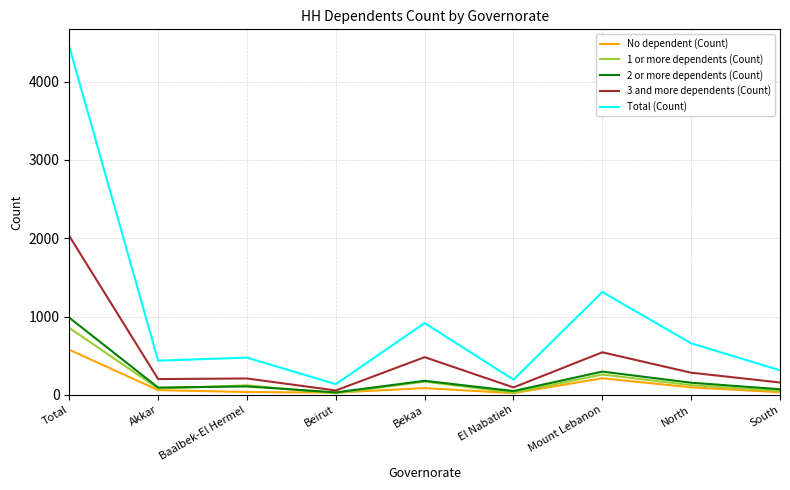

True or false: Total (Count) has a value of 137.1 at Beirut.

True